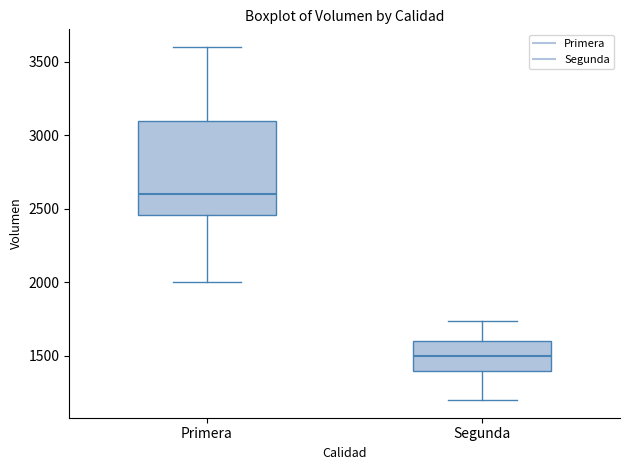

Where is the upper edge of the box for Segunda on the y-axis? The values are not printed on the chart, so give them approximately, as read against the axis.

1600